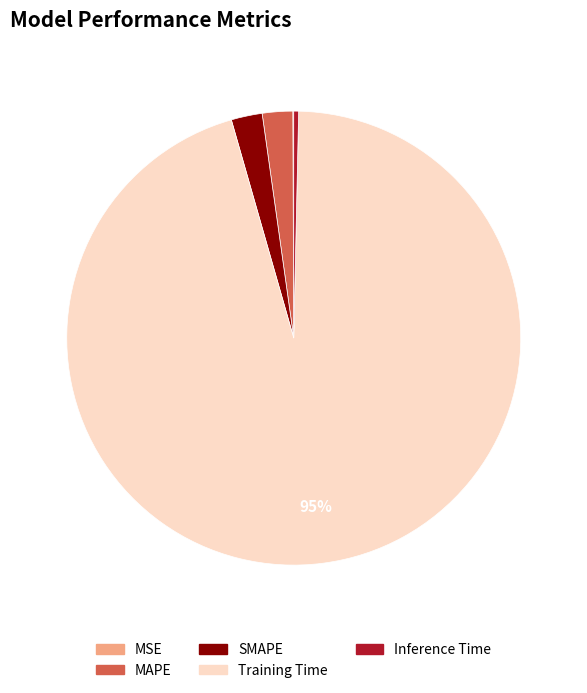

To the nearest percent, what portion does SMAPE represent?

2%